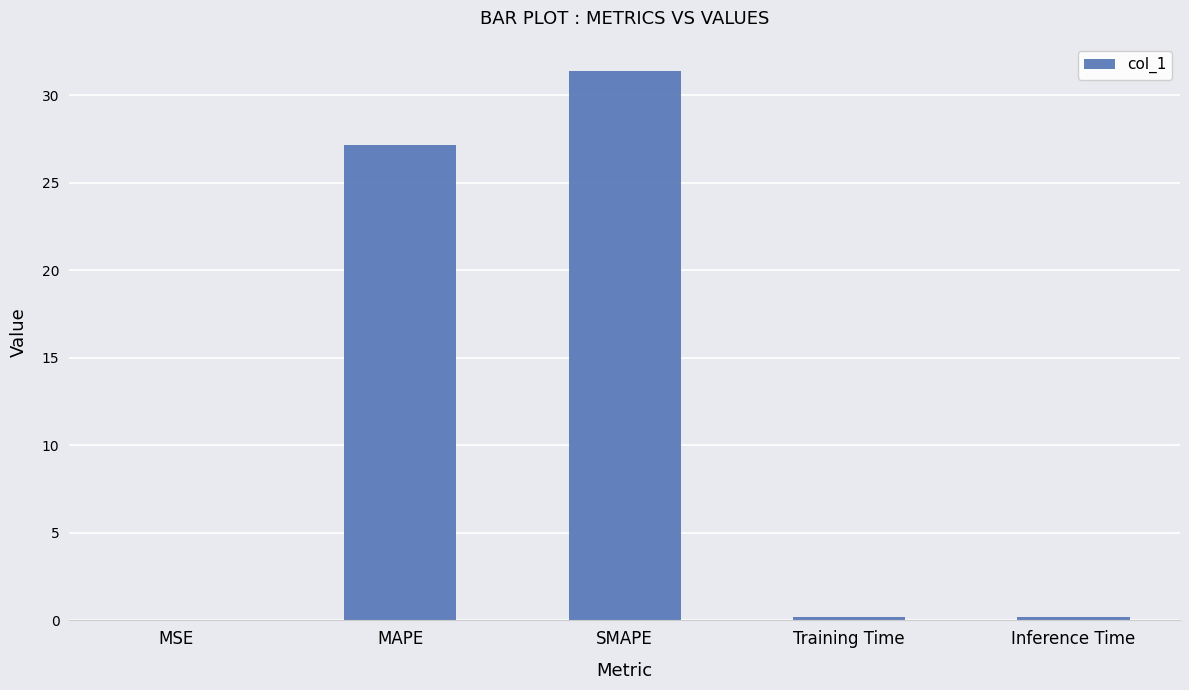

True or false: the data shows 0.0 at MSE.

True